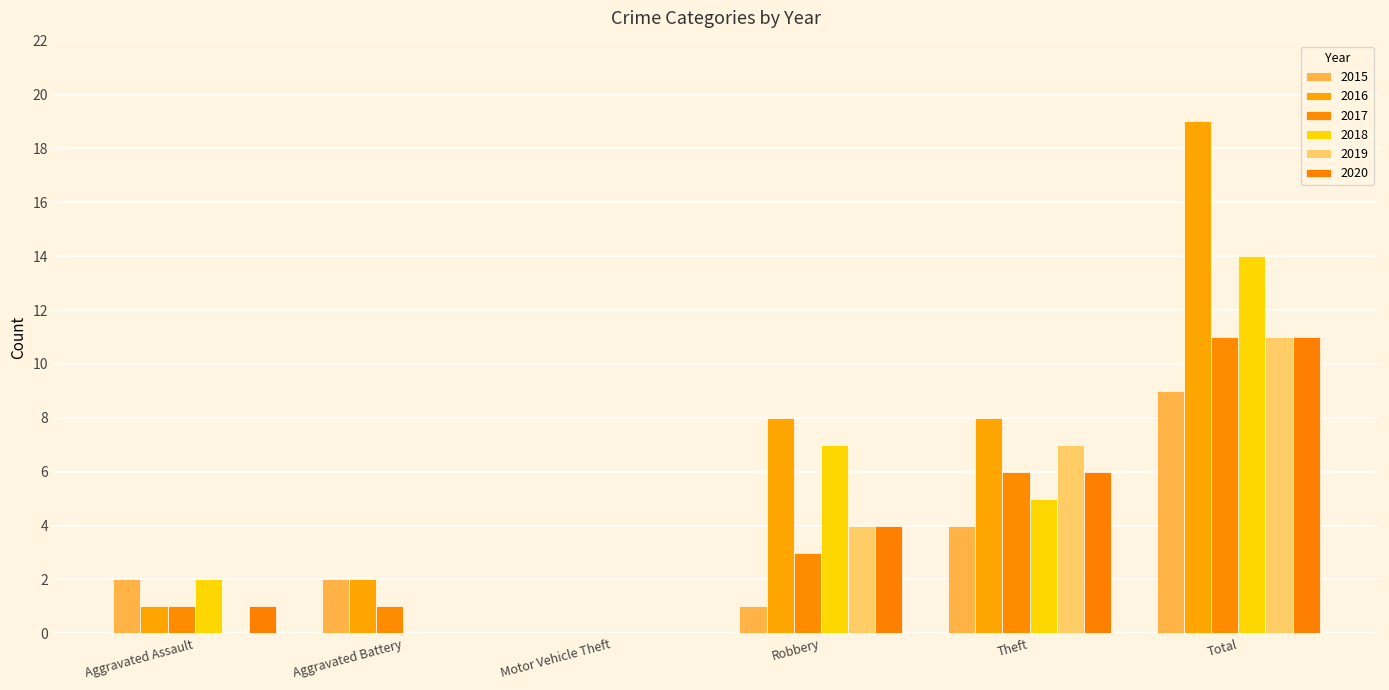

Between Aggravated Assault and Robbery, which series saw the biggest shift?

2016